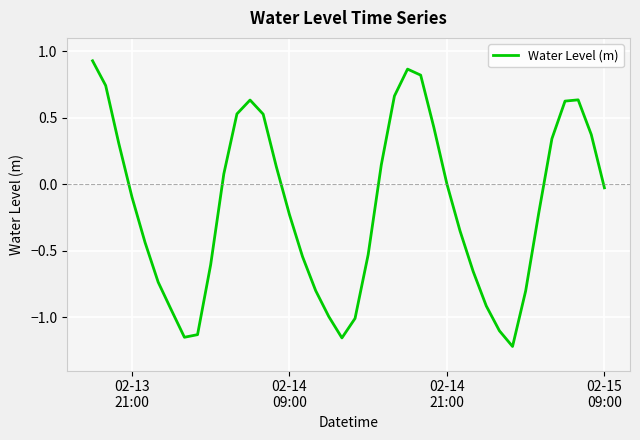

What is the difference between the maximum and minimum values?

2.1